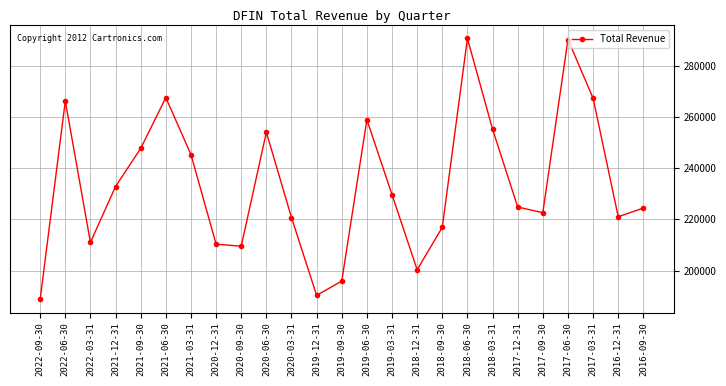

At which category does the chart reach its minimum across all series?

2022-09-30